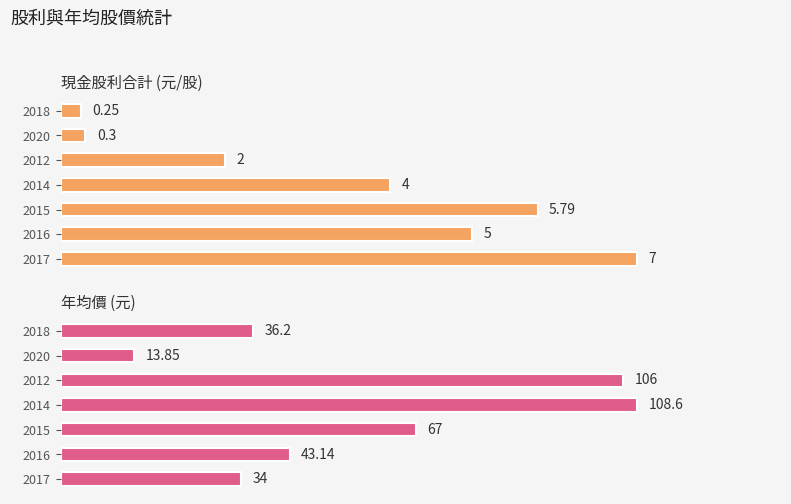

Which series has the widest spread of values?

年均價